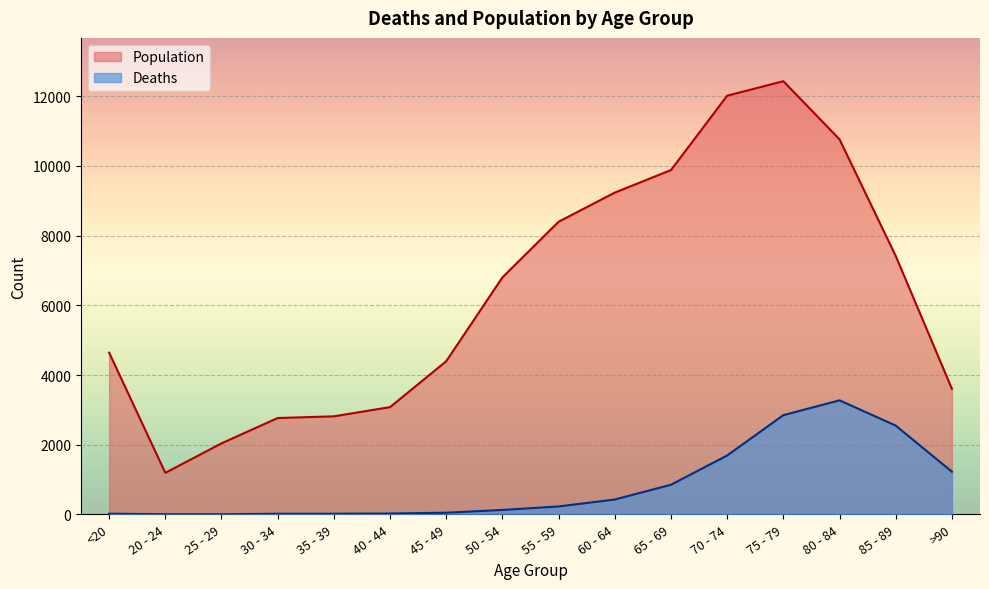

Reading left to right, transcribe all the data shown in this chart.

Deaths: <20=18	20 - 24=4	25 - 29=3	30 - 34=17	35 - 39=18	40 - 44=24	45 - 49=47	50 - 54=126	55 - 59=227	60 - 64=426	65 - 69=850	70 - 74=1690	75 - 79=2848	80 - 84=3273	85 - 89=2548	>90=1224
Population: <20=4641	20 - 24=1191	25 - 29=2038	30 - 34=2765	35 - 39=2814	40 - 44=3078	45 - 49=4396	50 - 54=6803	55 - 59=8400	60 - 64=9236	65 - 69=9883	70 - 74=12018	75 - 79=12434	80 - 84=10764	85 - 89=7417	>90=3604